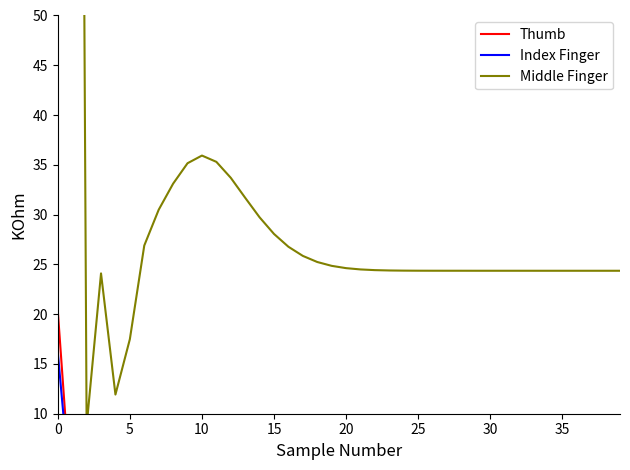

At which category does Thumb reach its first local valley?

5